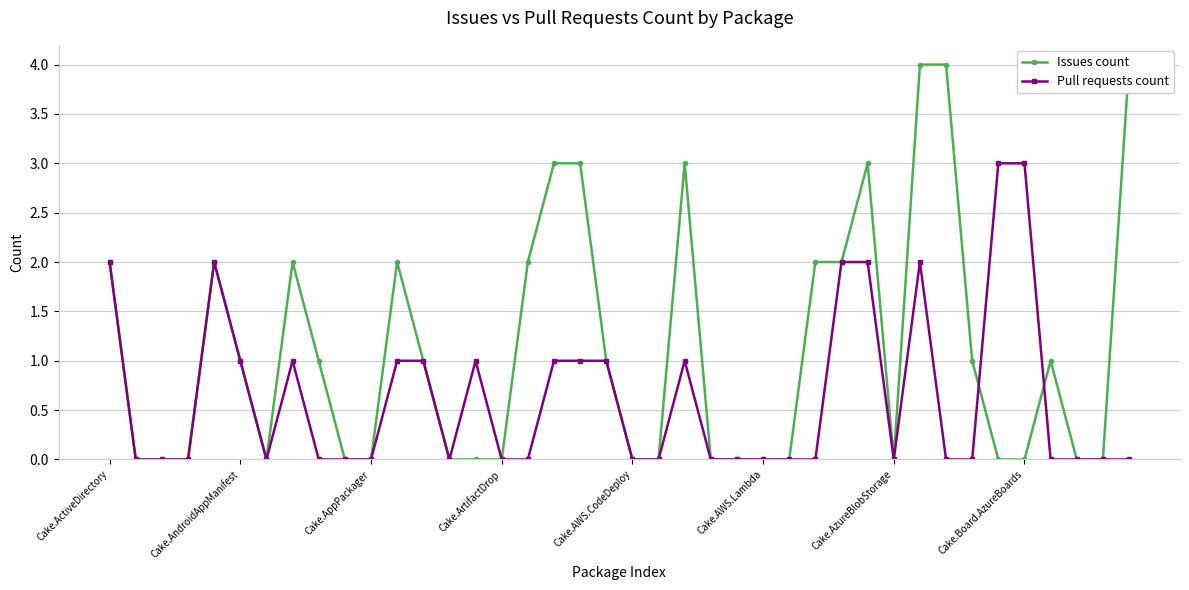

How many intersections are there between Pull requests count and Issues count?

2